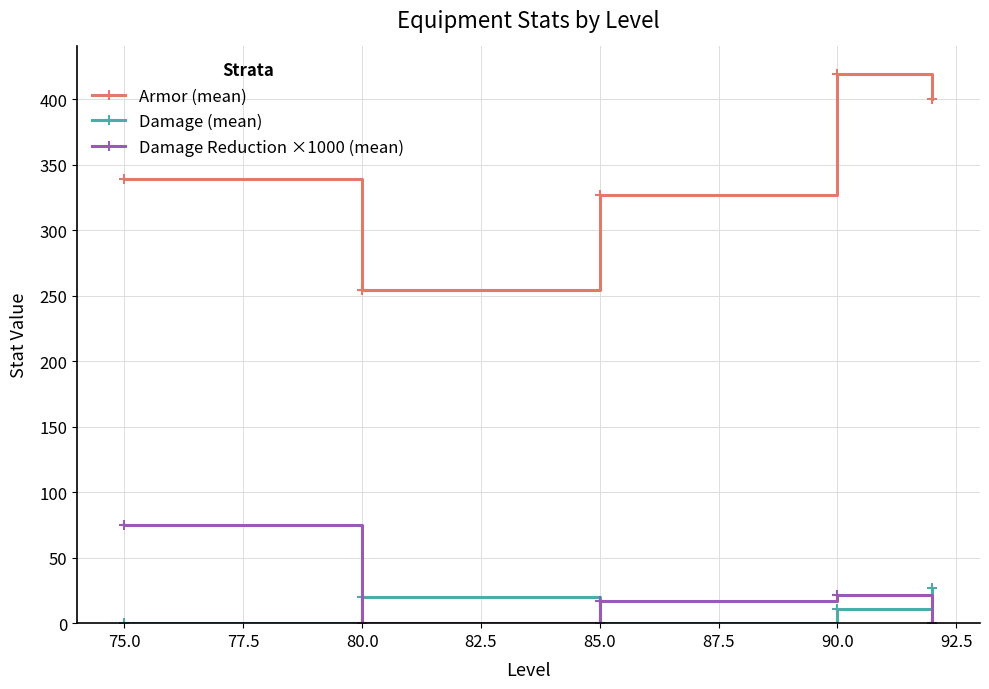

What is the average value of the Armor (mean) series?

347.8